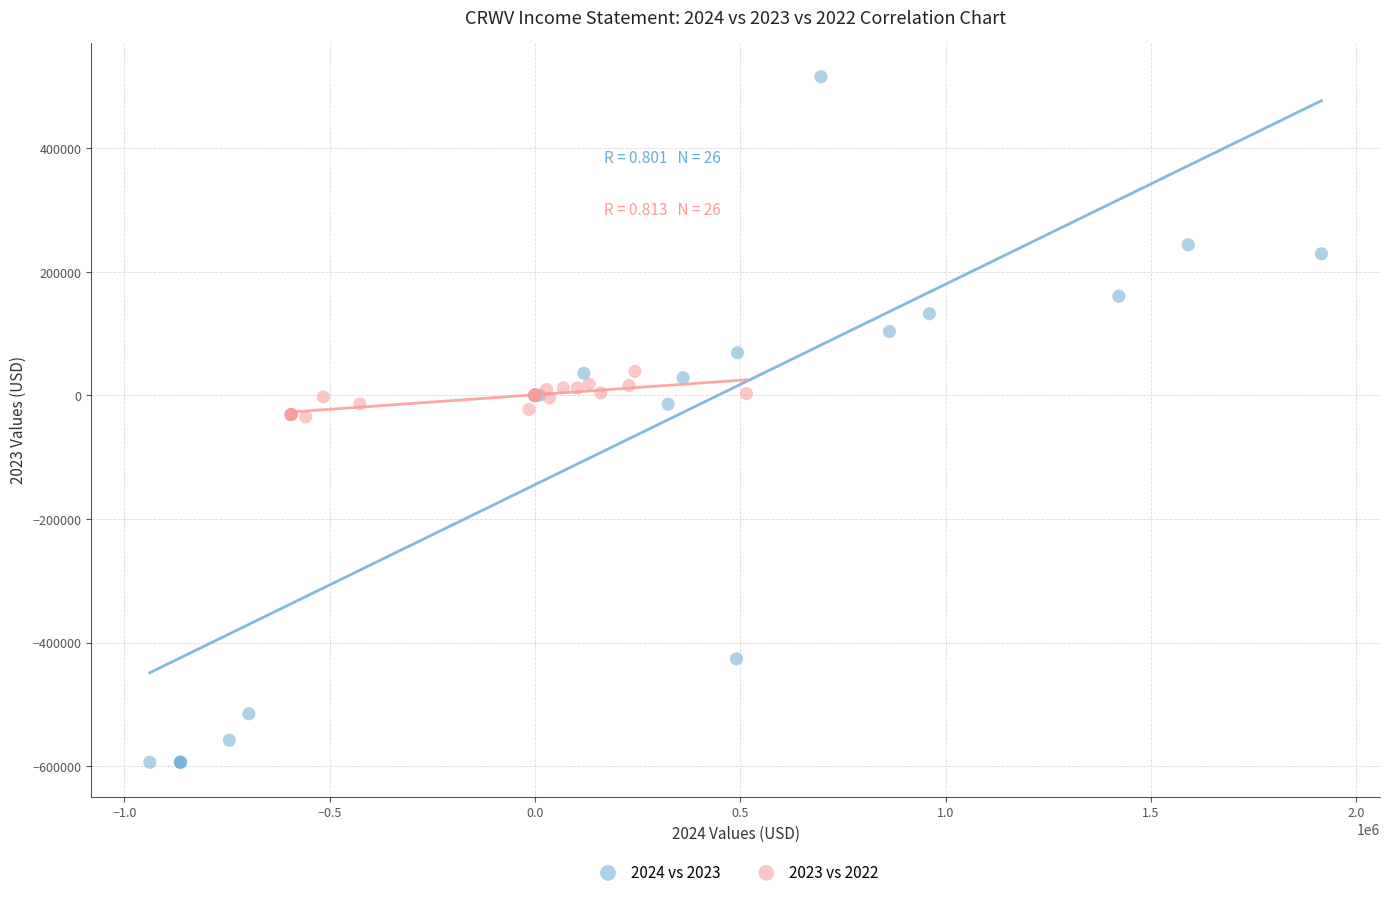

Which series contains the highest Y value?

2024 vs 2023